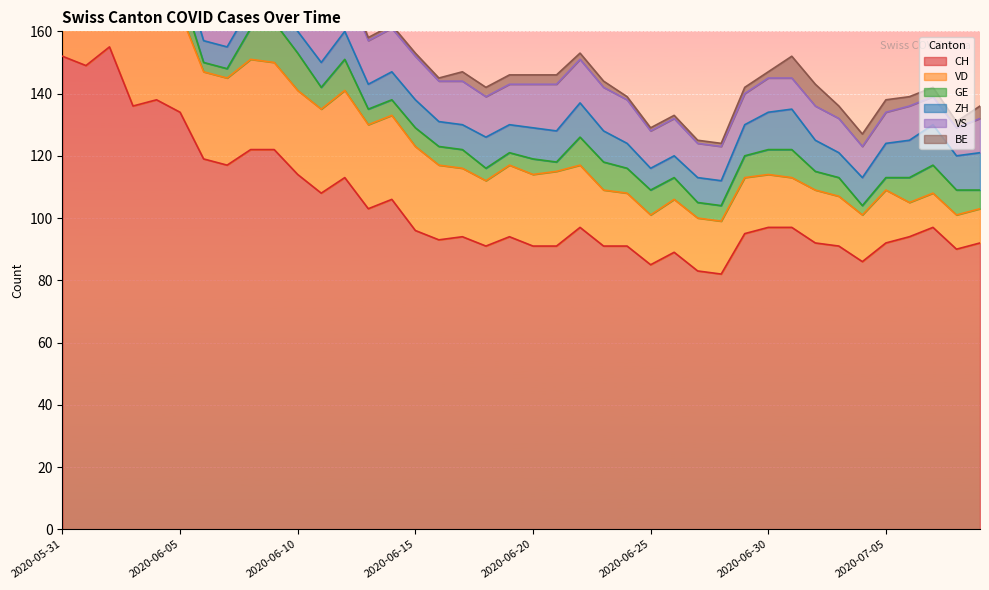

Which series has the widest spread of values?

CH